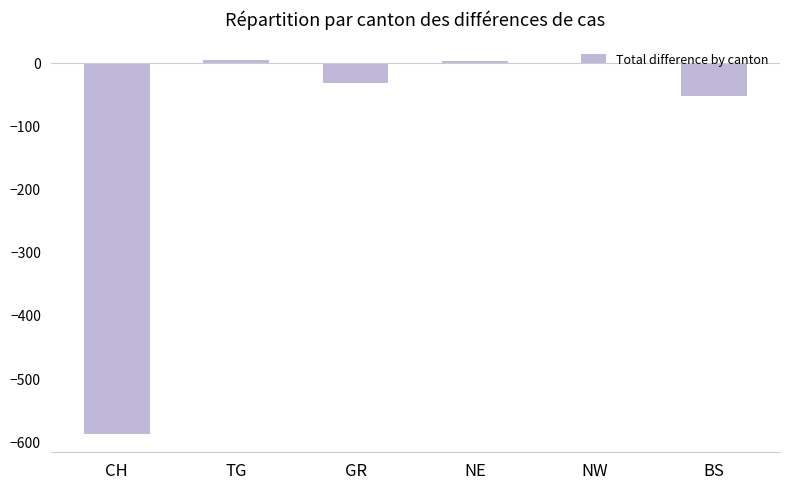

At which label is the value closest to -292?

BS